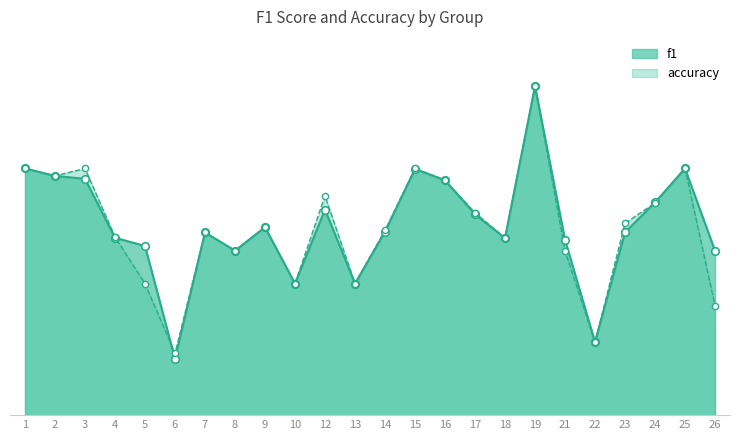

At how many categories does at least one series exceed 0?

24